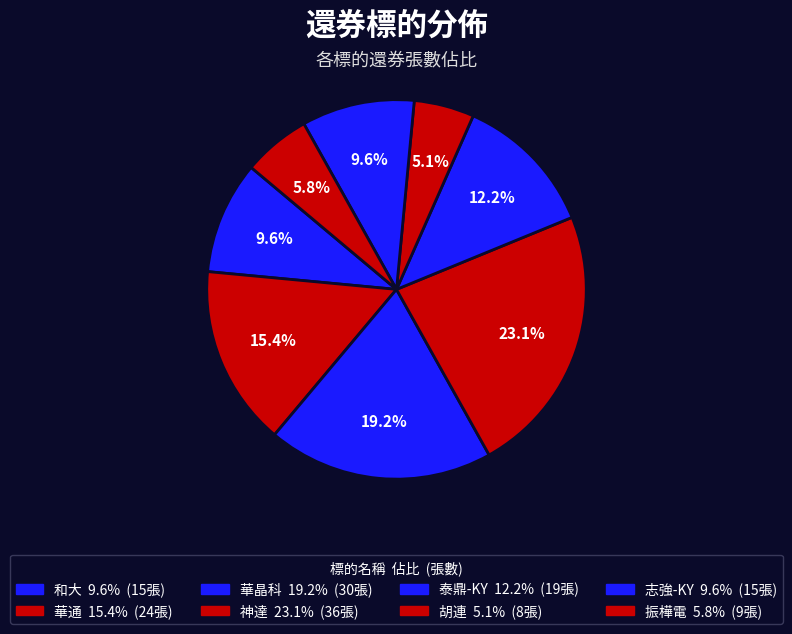

Combined, do 神達 and 和大 account for over 50%?

No